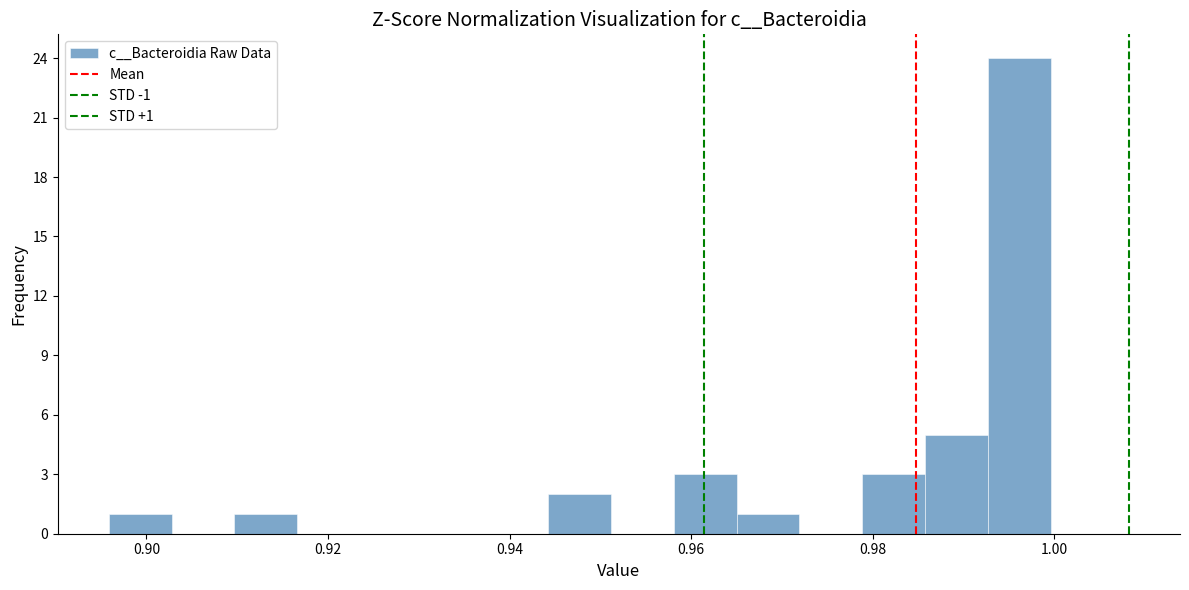

Read against the x-axis, roughly where is the centre of the tallest bar?

0.996